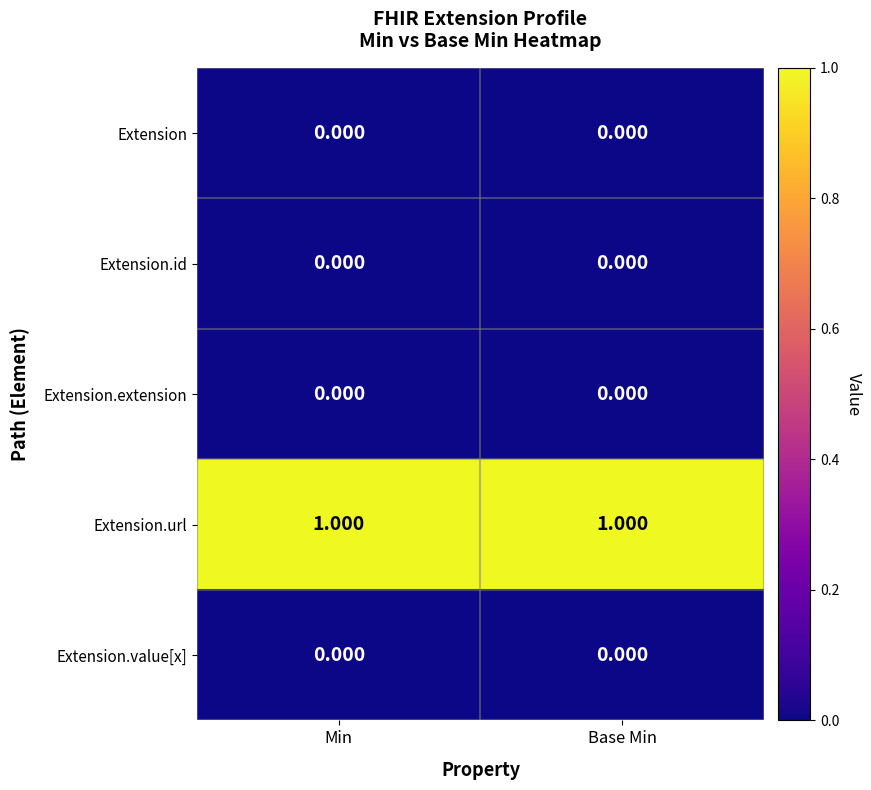

What is the greatest value displayed?

1